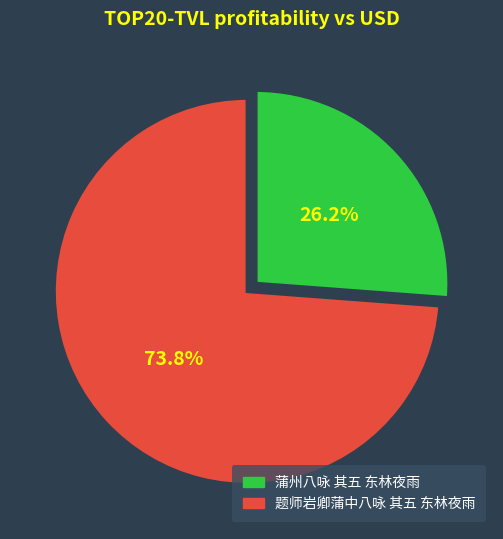

Which slice is the smallest?

蒲州八咏 其五 东林夜雨